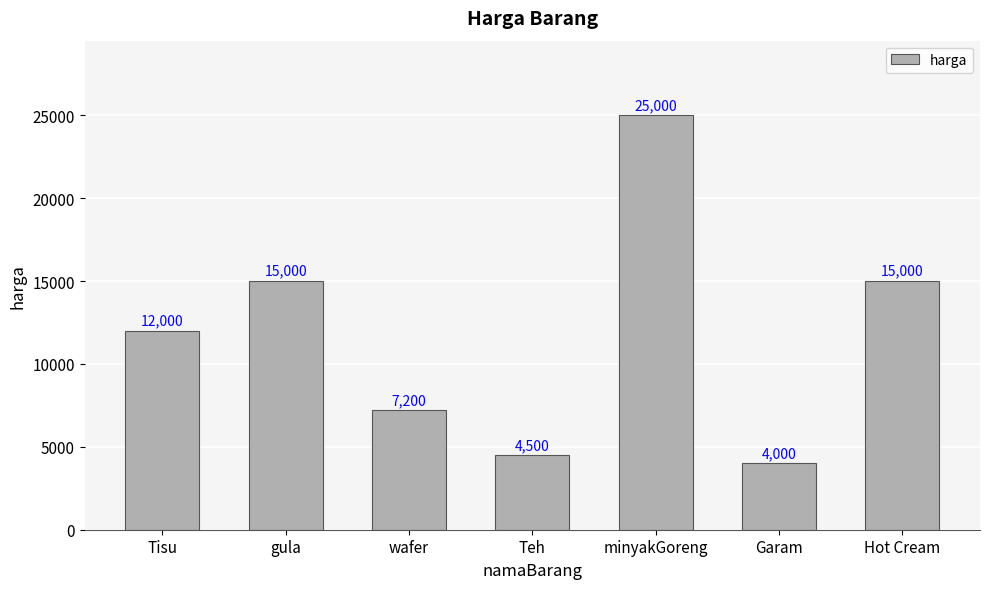

What is the average value?

11814